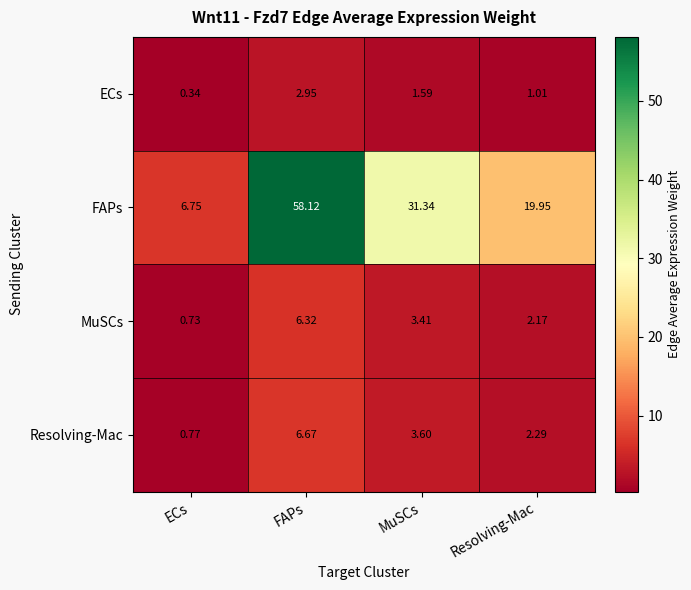

Rank the series by their maximum value, from highest to lowest.

FAPs, Resolving-Mac, MuSCs, ECs